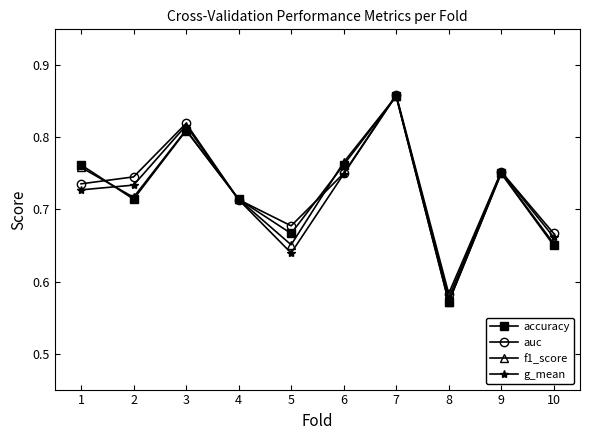

Is the value of f1_score at 9 greater than the value of accuracy at 1?

No